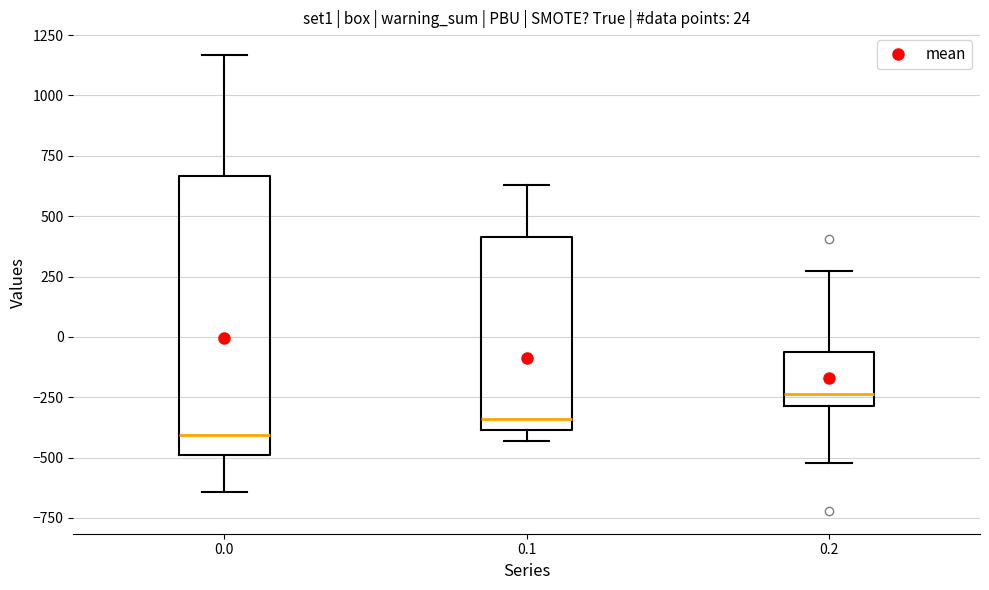

Which box has the highest median line?

0.2